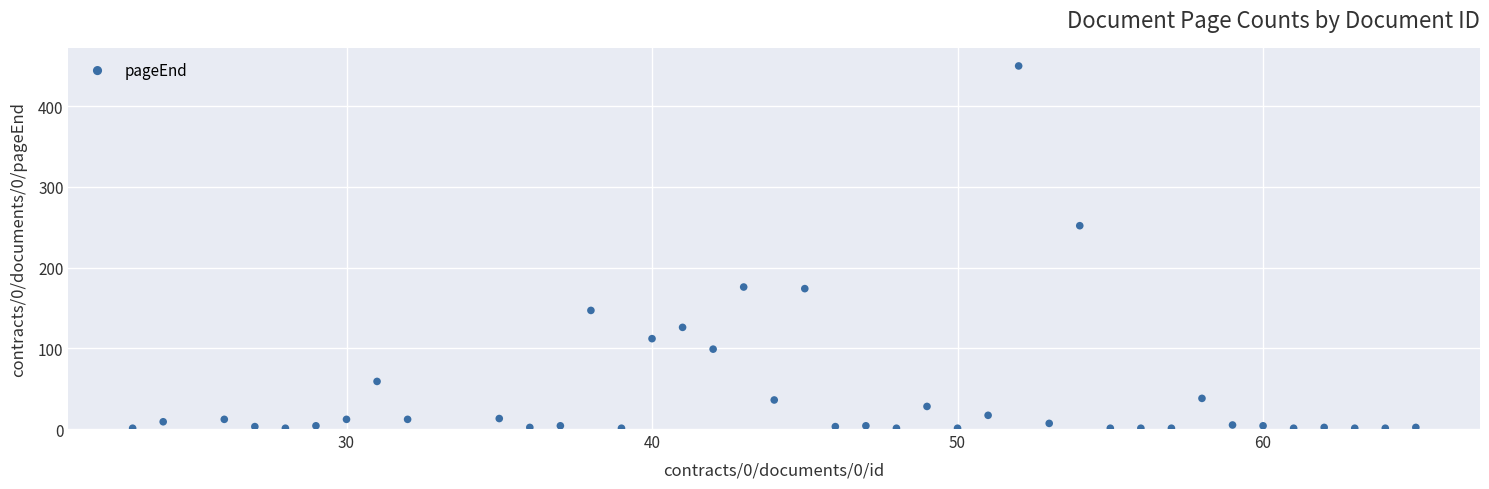

What Y value in the scatter plot is closest to 225?

252